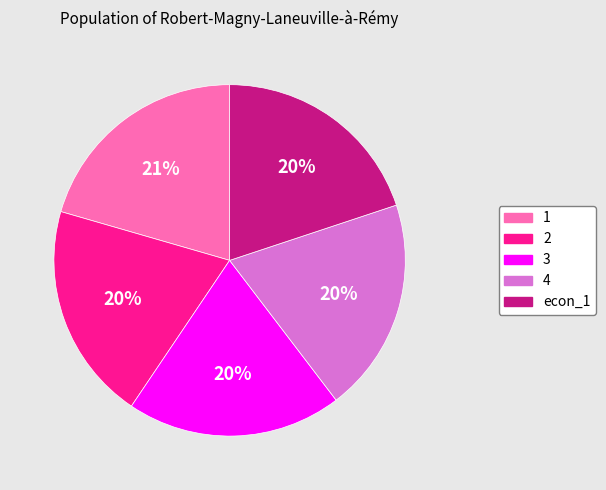

Approximately how many times larger is the value at 4 compared to 1?

1.0